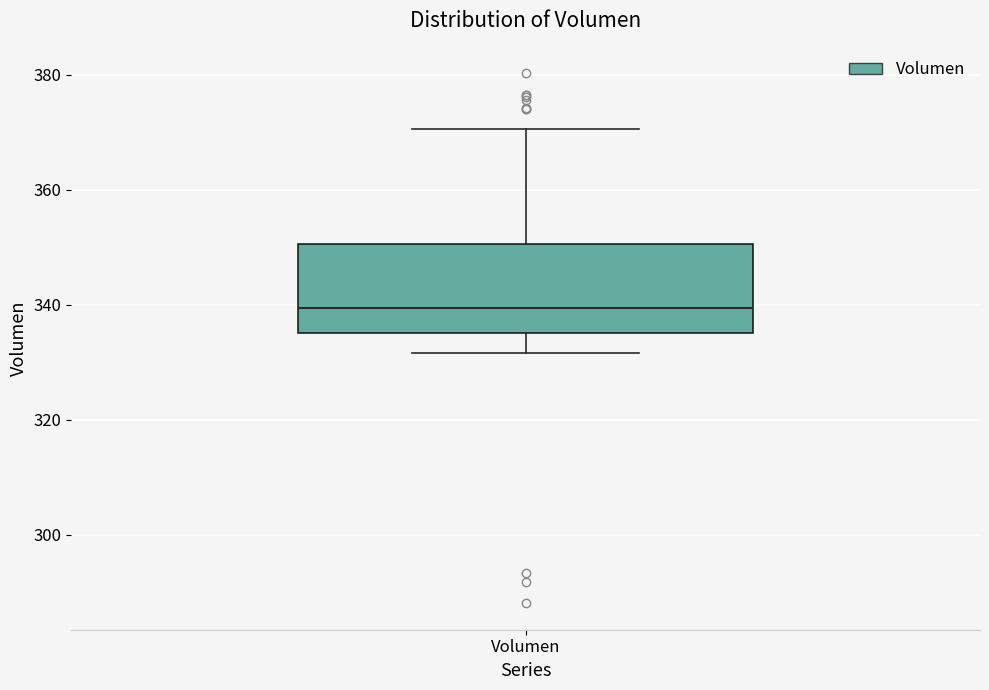

Where does the lower whisker of the box for Volumen end on the y-axis? The values are not printed on the chart, so give them approximately, as read against the axis.

332